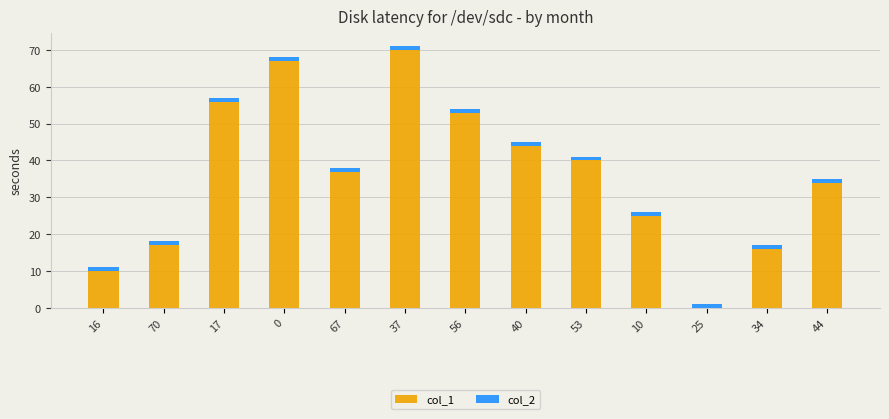

The value of col_1 at 10 is 25. True or false?

True